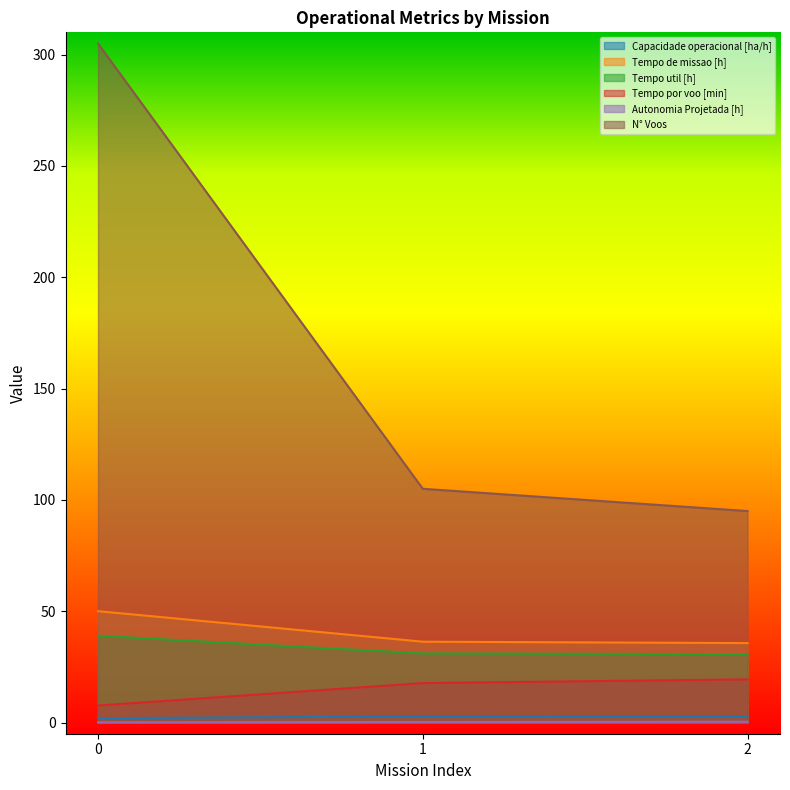

List the labels in order of Tempo util [h] value, smallest first.

2, 1, 0